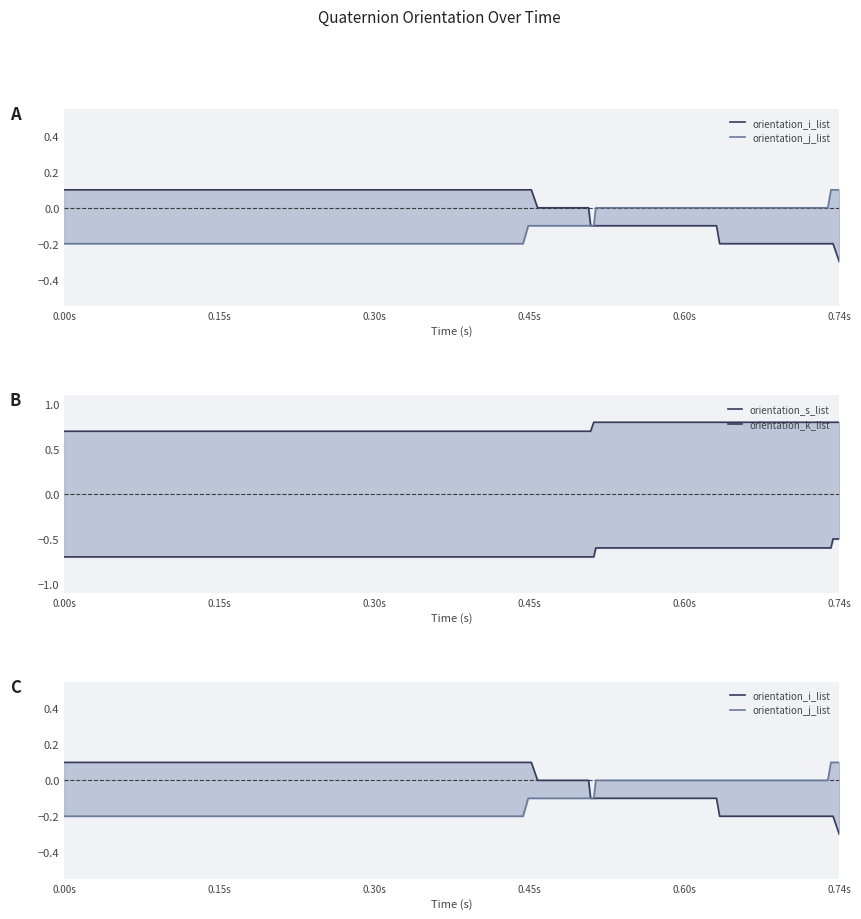

How many data points does each series have?

40